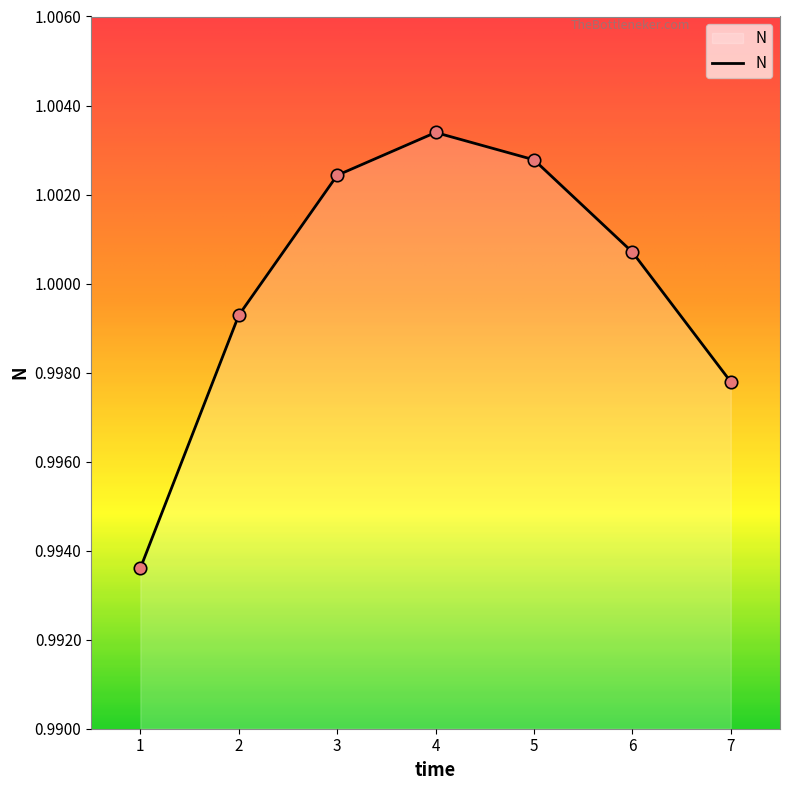

Which has a higher value, 5 or 7?

5